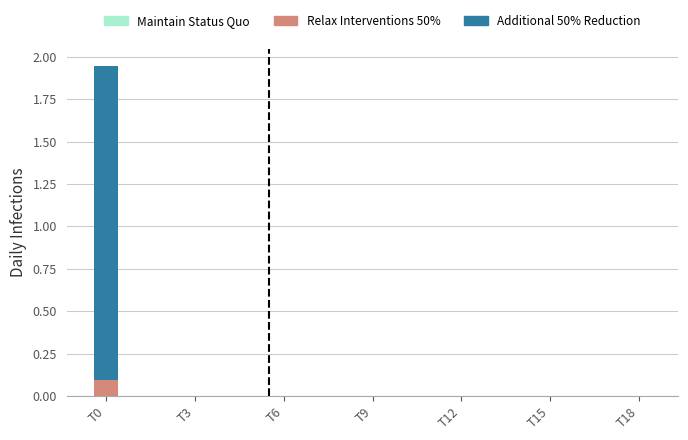

The value of Additional 50% Reduction at T12 is 0.0. True or false?

True